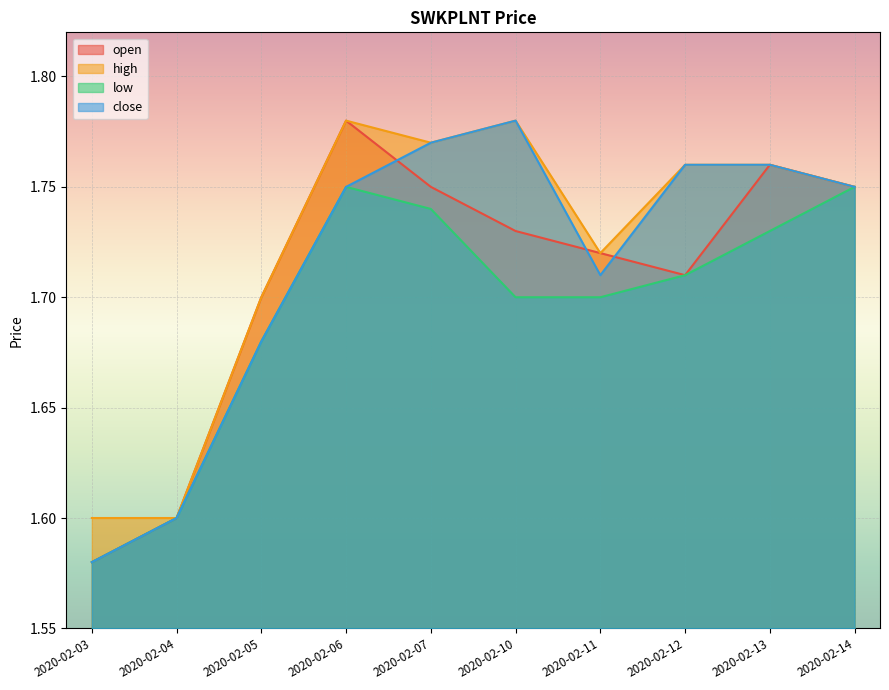

Reading right to left, extract all data points from this chart.

open: 1.8	1.8	1.7	1.7	1.7	1.8	1.8	1.7	1.6	1.6
high: 1.8	1.8	1.8	1.7	1.8	1.8	1.8	1.7	1.6	1.6
low: 1.8	1.7	1.7	1.7	1.7	1.7	1.8	1.7	1.6	1.6
close: 1.8	1.8	1.8	1.7	1.8	1.8	1.8	1.7	1.6	1.6